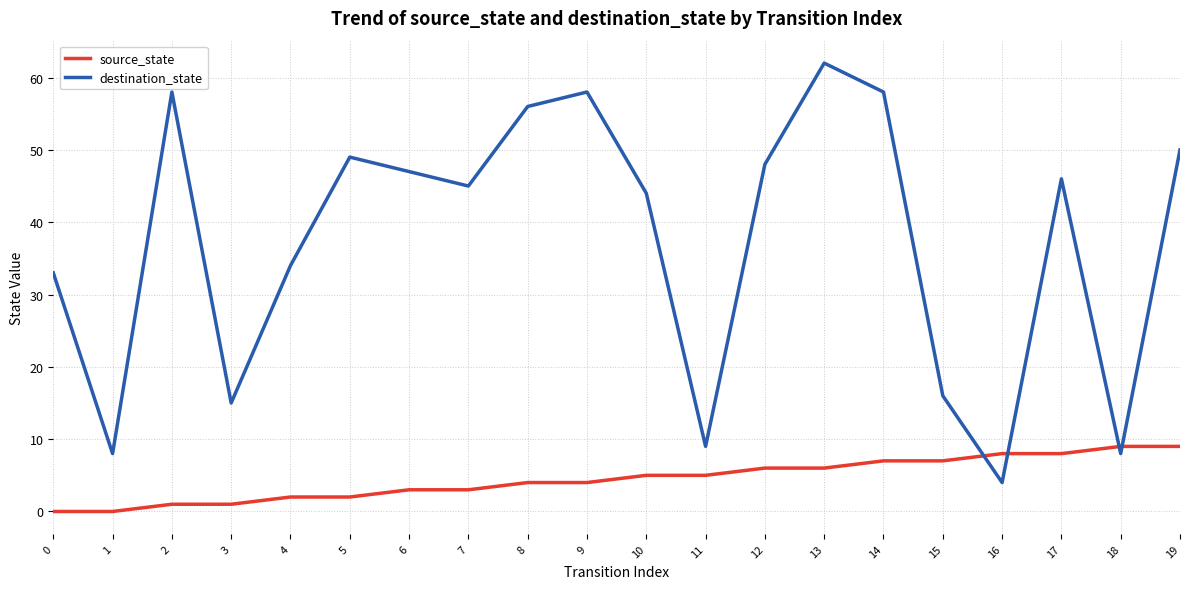

Which series has the widest spread of values?

destination_state